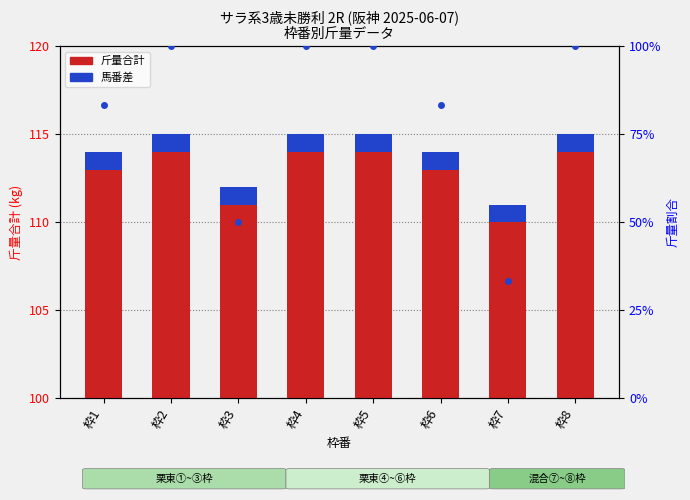

The 斤量合計 series shows 114.0 at 枠2. True or false?

True